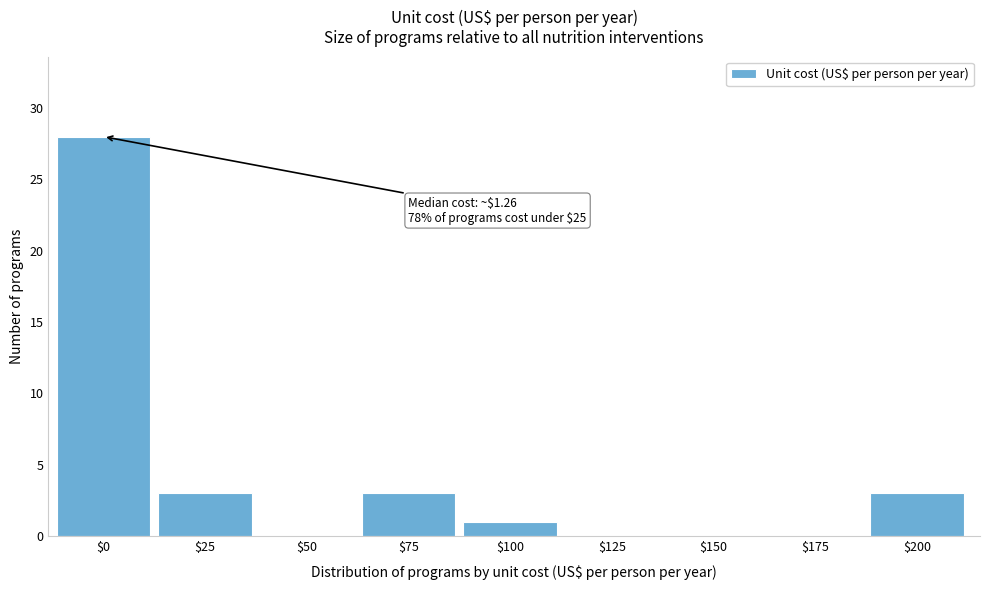

The value at $175 is -16. True or false?

False